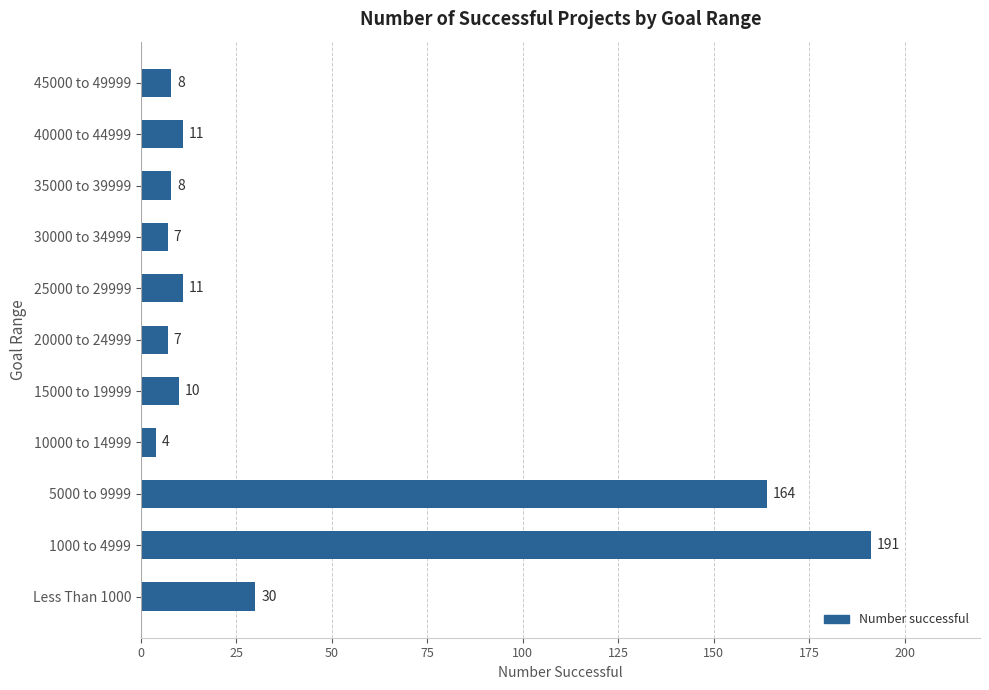

How many distinct data groups are displayed?

1